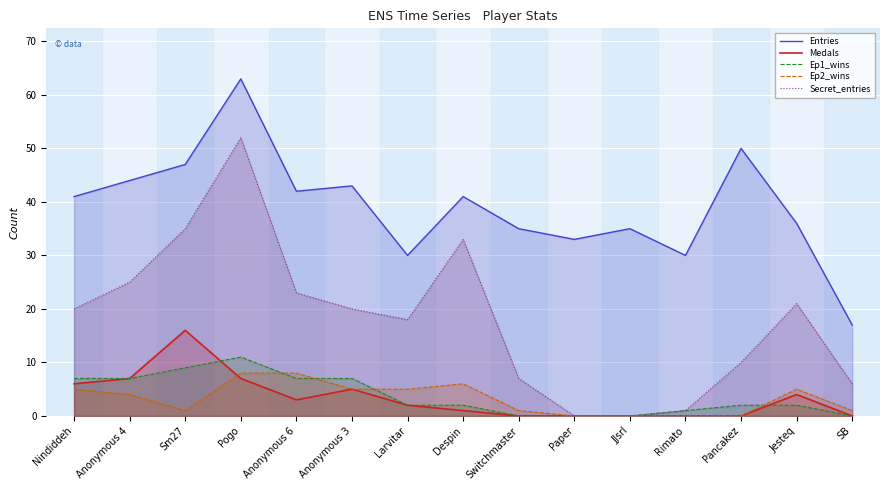

Count the number of data series in this chart.

5